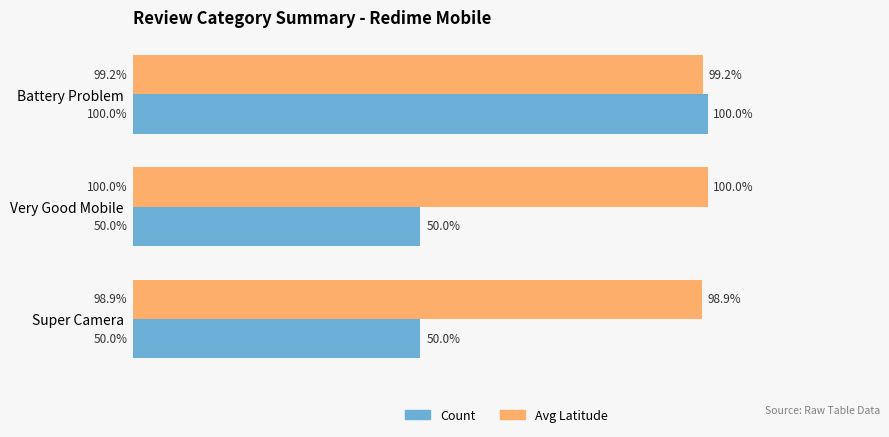

At which label is Avg Latitude closest to 99?

Super Camera